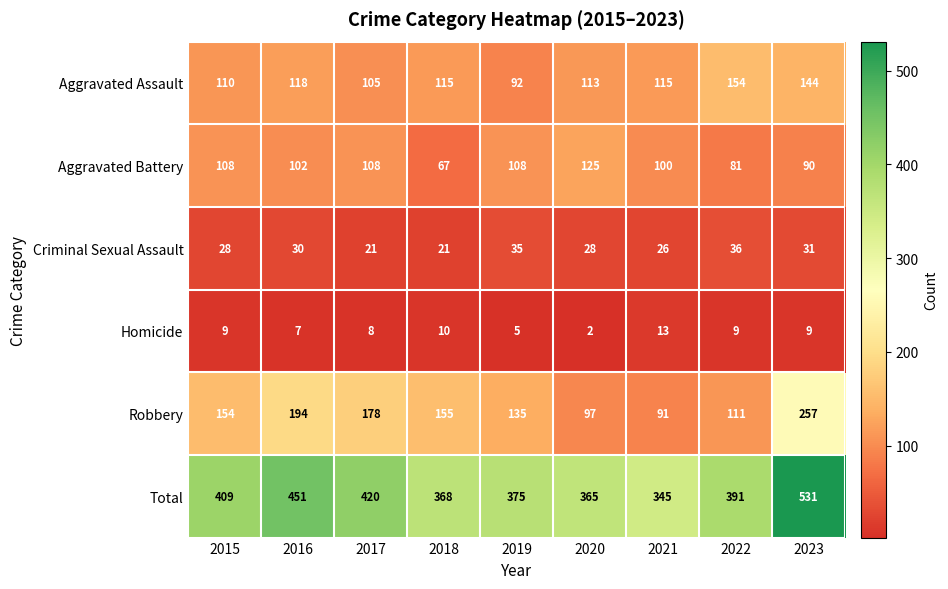

List the series in order of their peak value, highest first.

Total, Robbery, Aggravated Assault, Aggravated Battery, Criminal Sexual Assault, Homicide